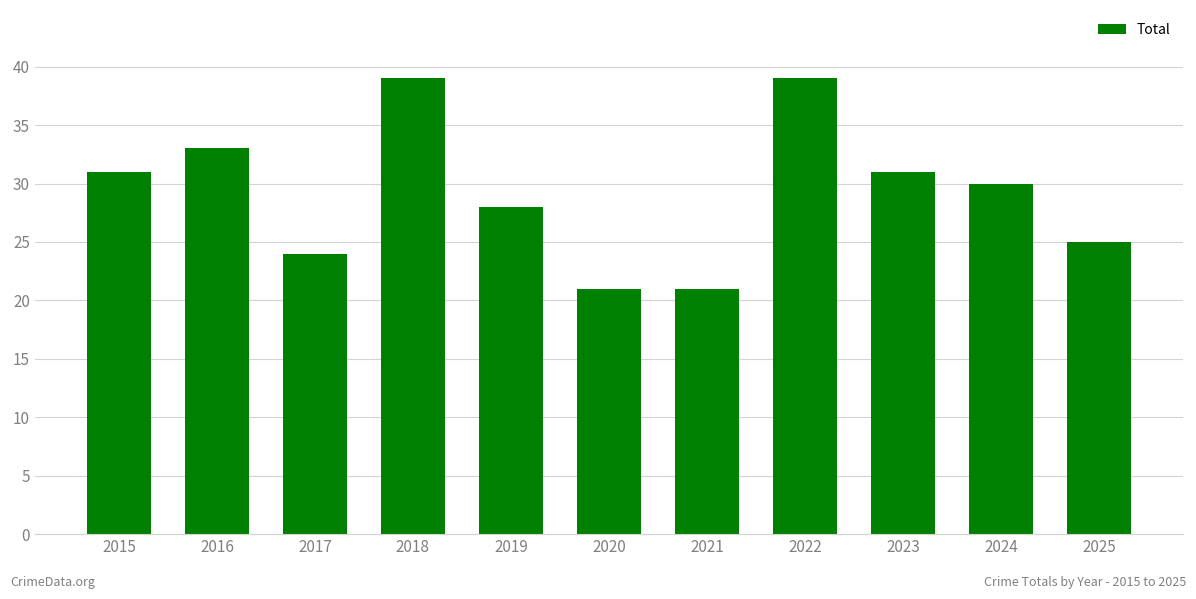

What is the greatest value displayed?

39